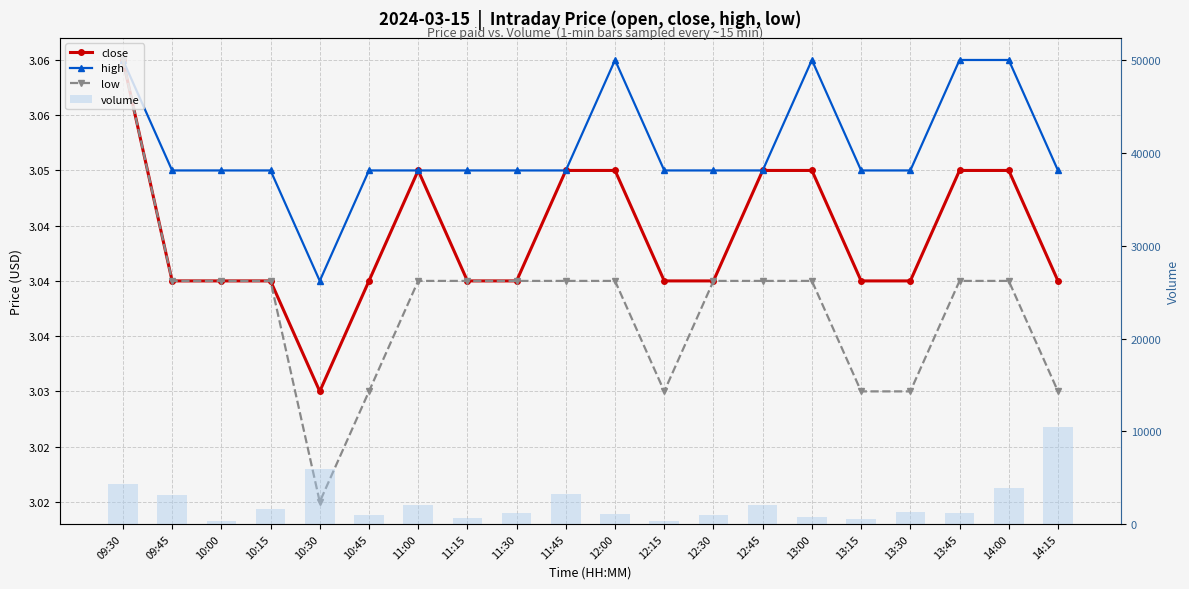

What is the minimum value shown in the chart?

3.0